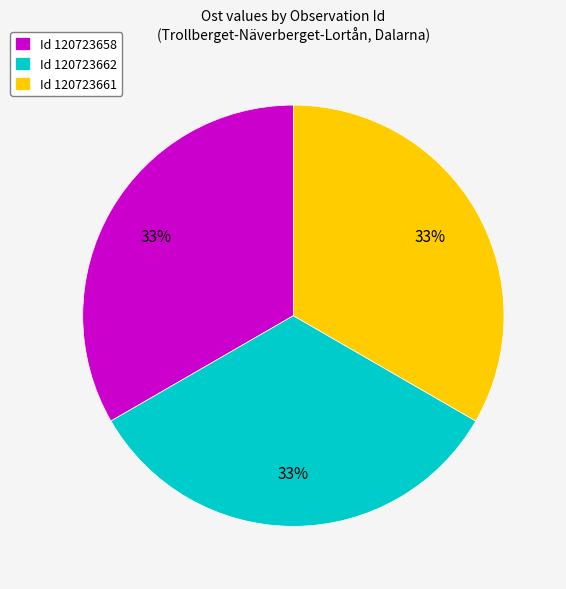

How many slices are in this pie chart?

3